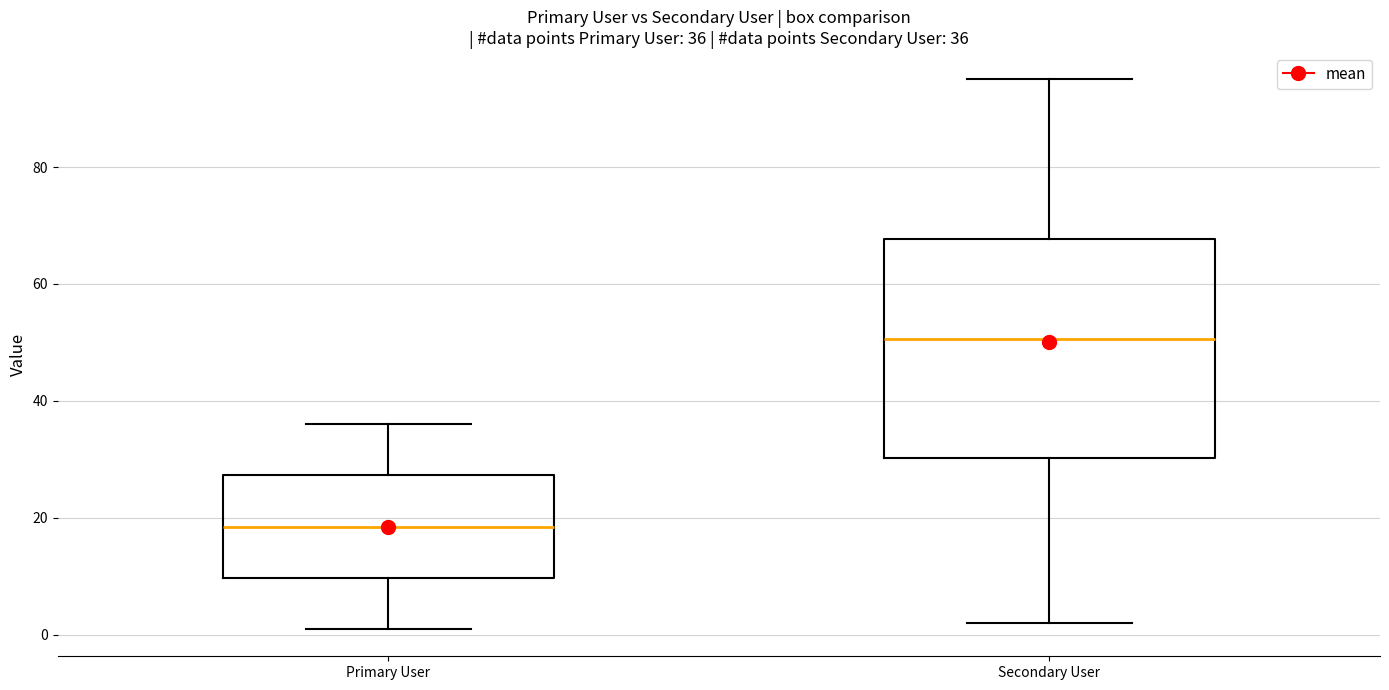

Comparing the boxes themselves (not the whiskers), which one is the tallest?

Secondary User